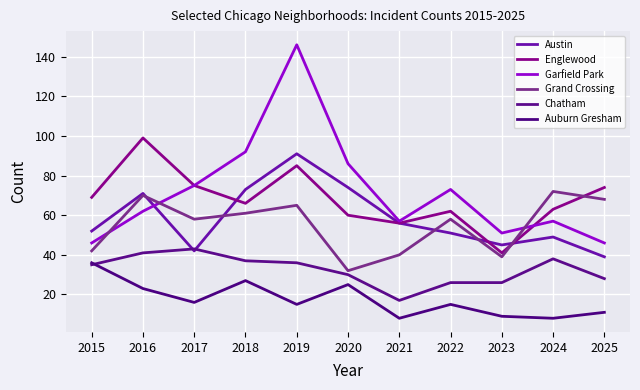

How many interior local peaks does the Chatham series have?

2